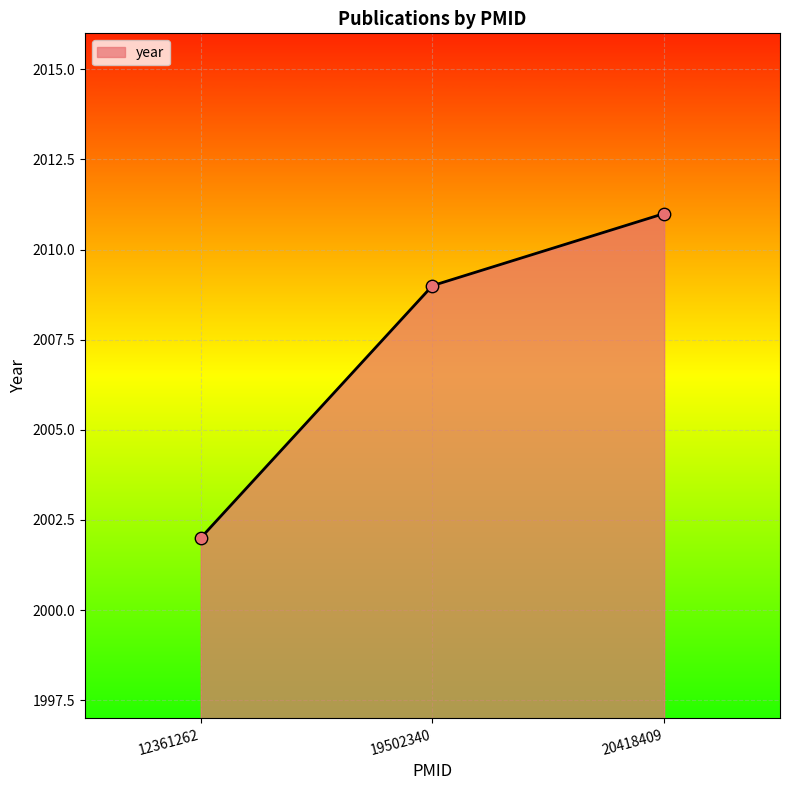

Which has a higher value, 20418409 or 12361262?

20418409